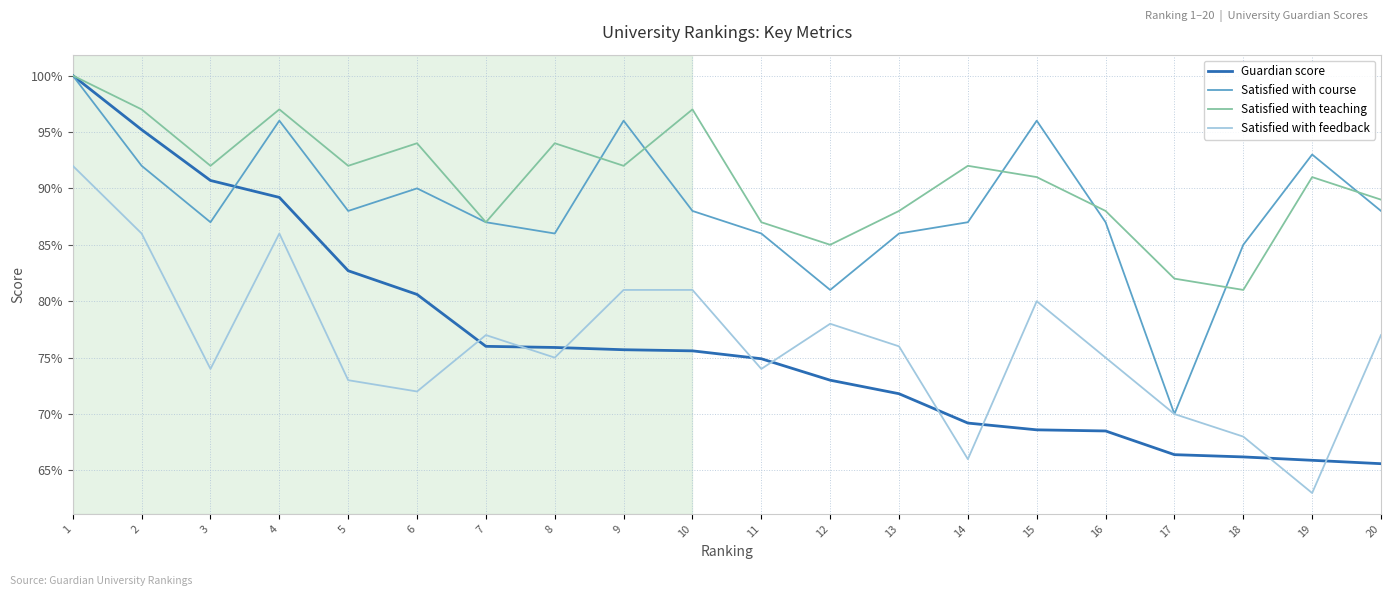

Which series has the widest spread of values?

Guardian score